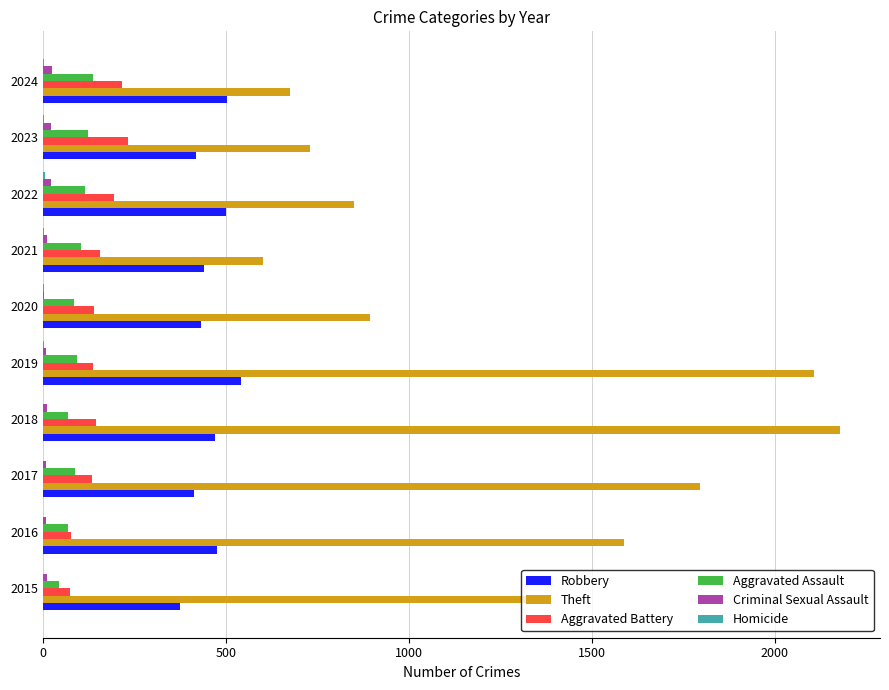

What is the maximum value shown in the chart?

2178